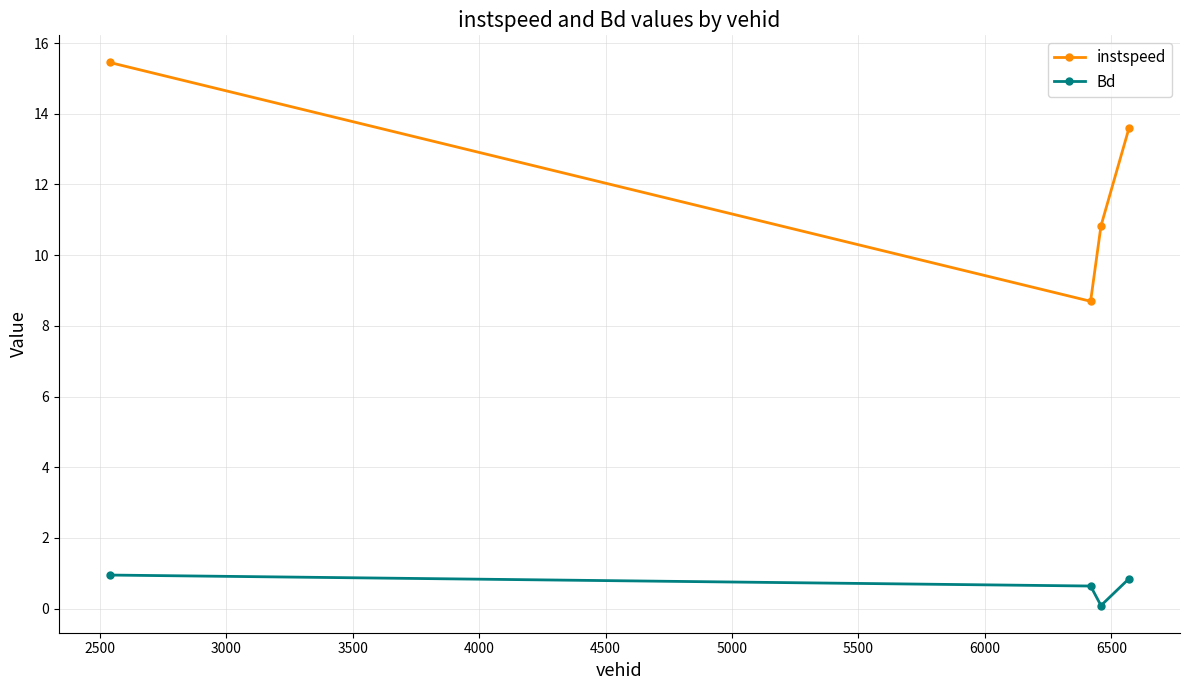

Which series has the largest total across all categories?

instspeed